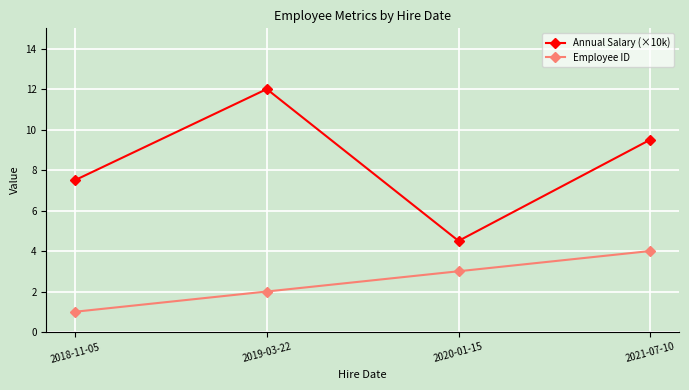

Which series changed the most between 2018-11-05 and 2020-01-15?

Annual Salary (×10k)